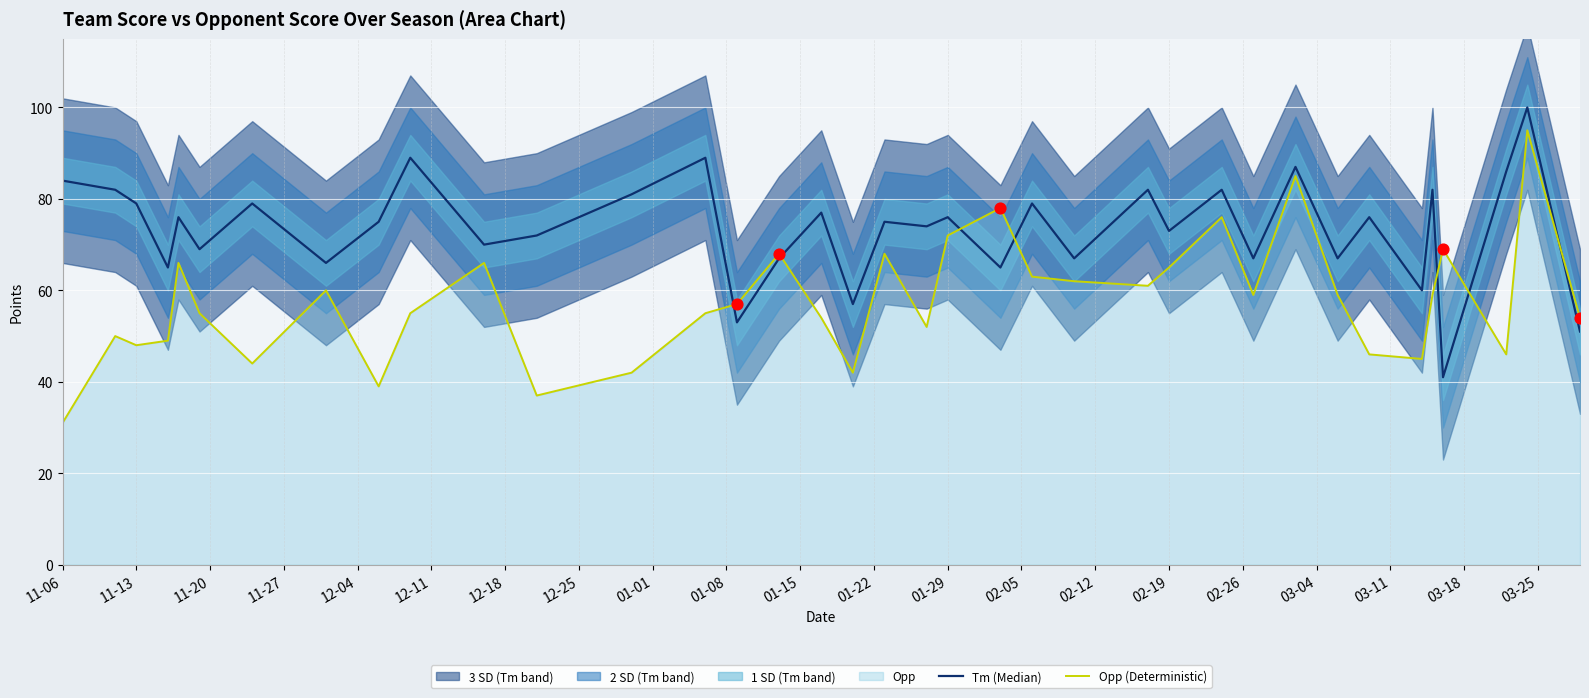

Which series contains the highest Y value?

Tm (Median)